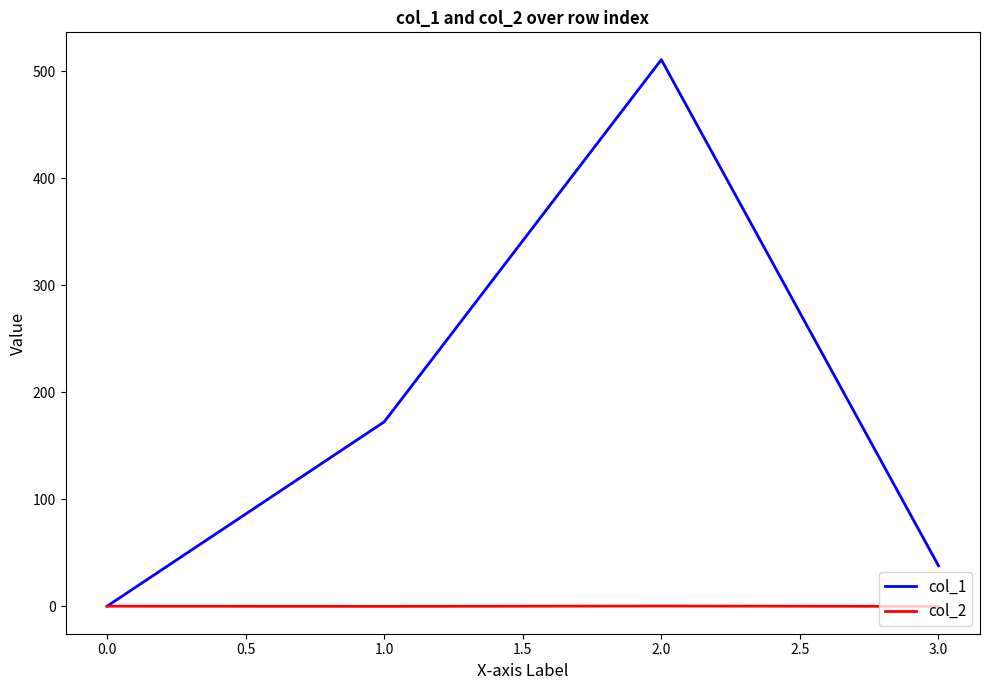

Is this an area chart (filled region under the line)?

No